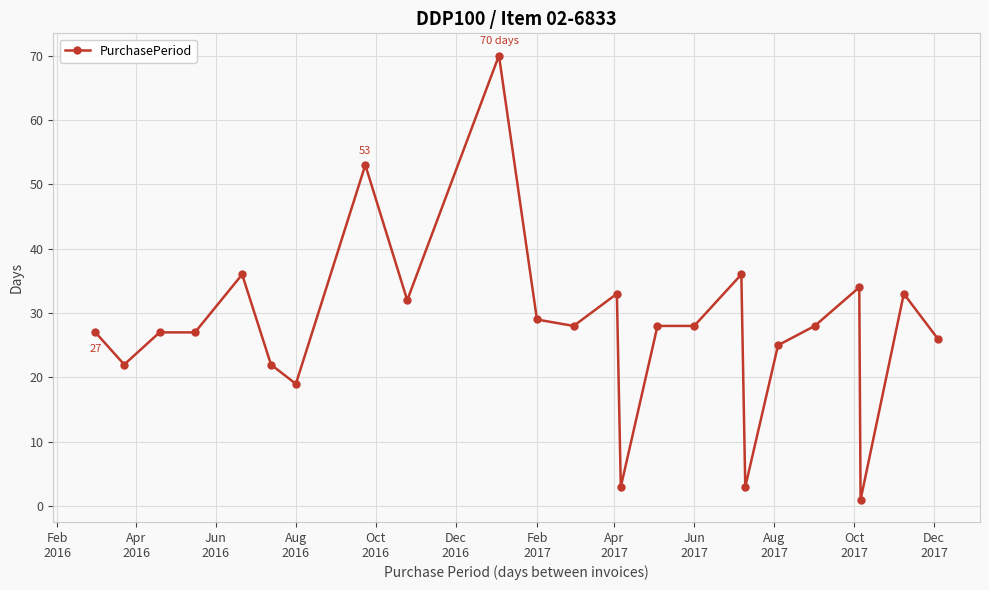

What is the difference between the maximum and second lowest values?

67